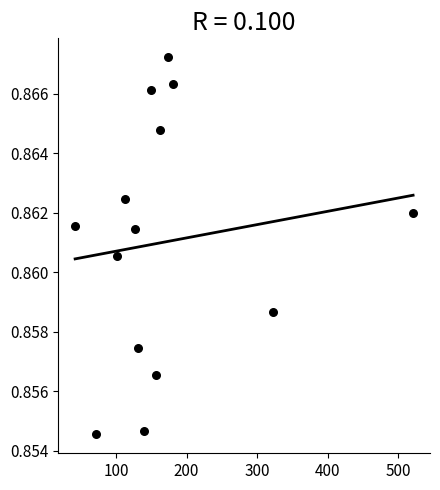

What is the range of X values (max minus min)?

479.0